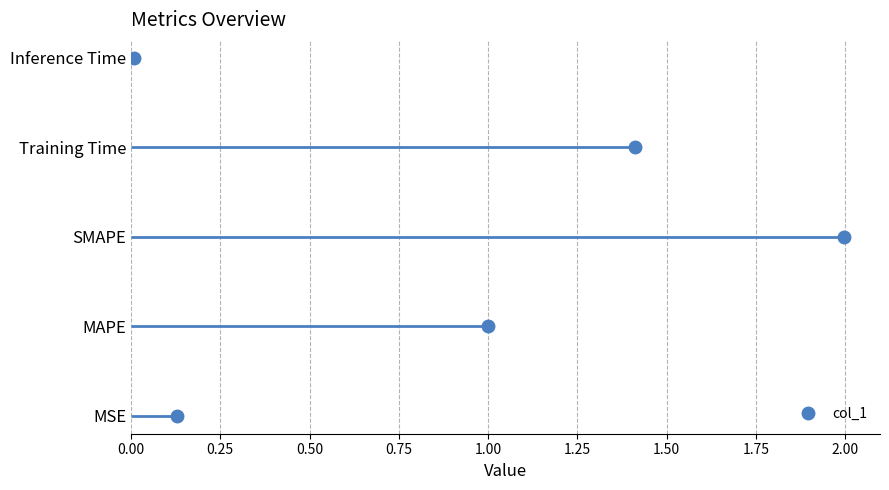

How many positive values are there?

4